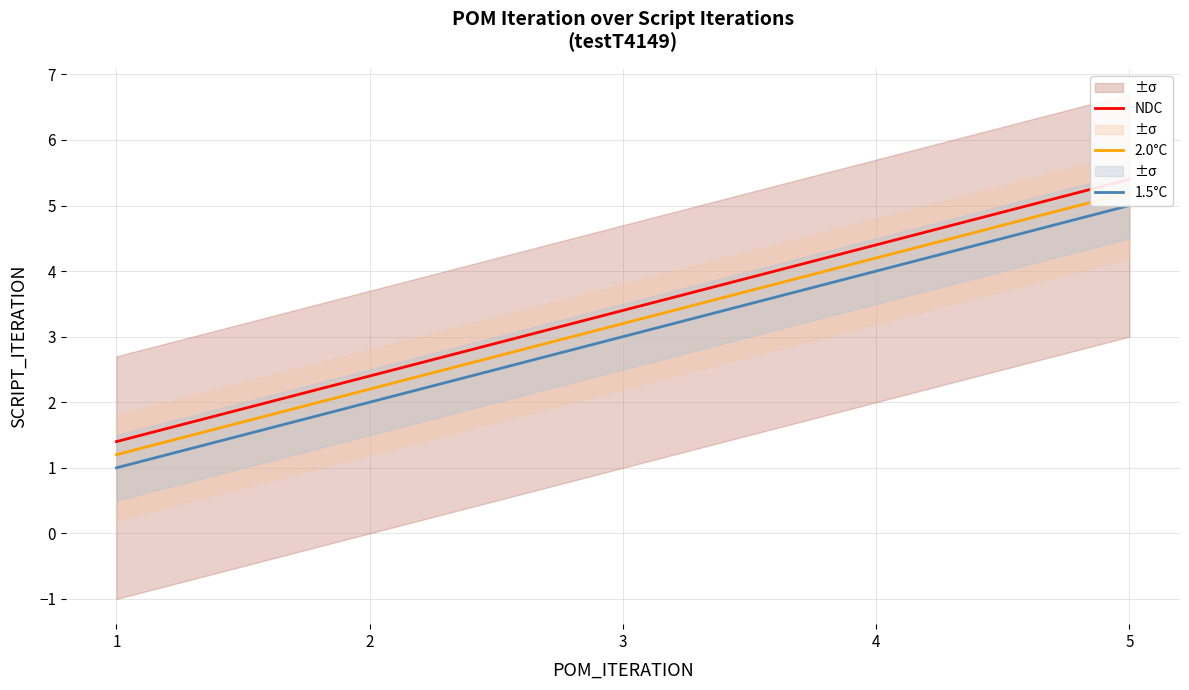

Between 1 and 5, which is larger?

5